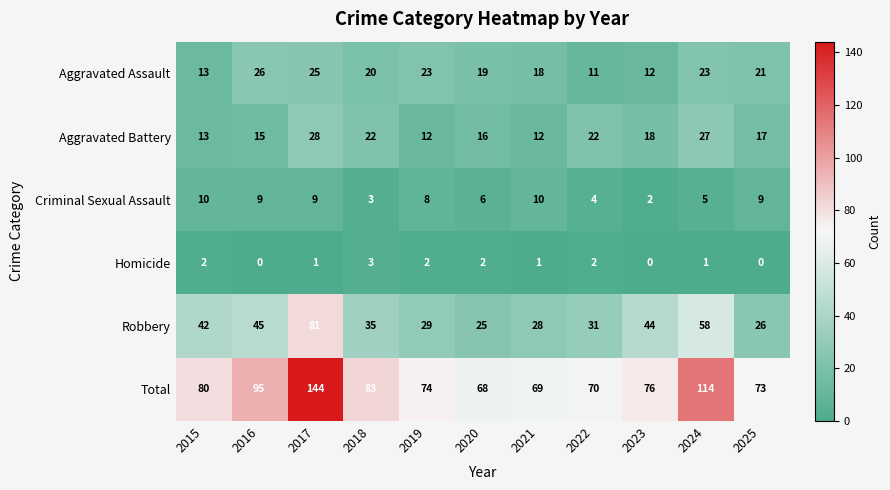

Where does the Aggravated Battery series first go above 17?

2017